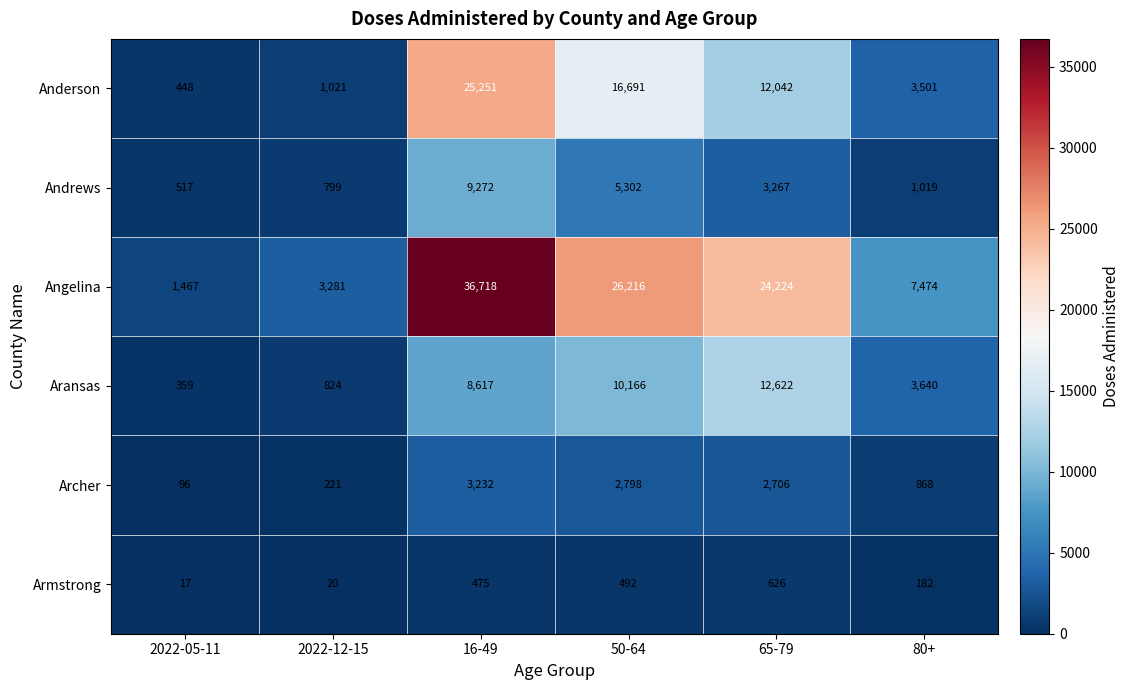

What is the maximum value shown in the chart?

36718